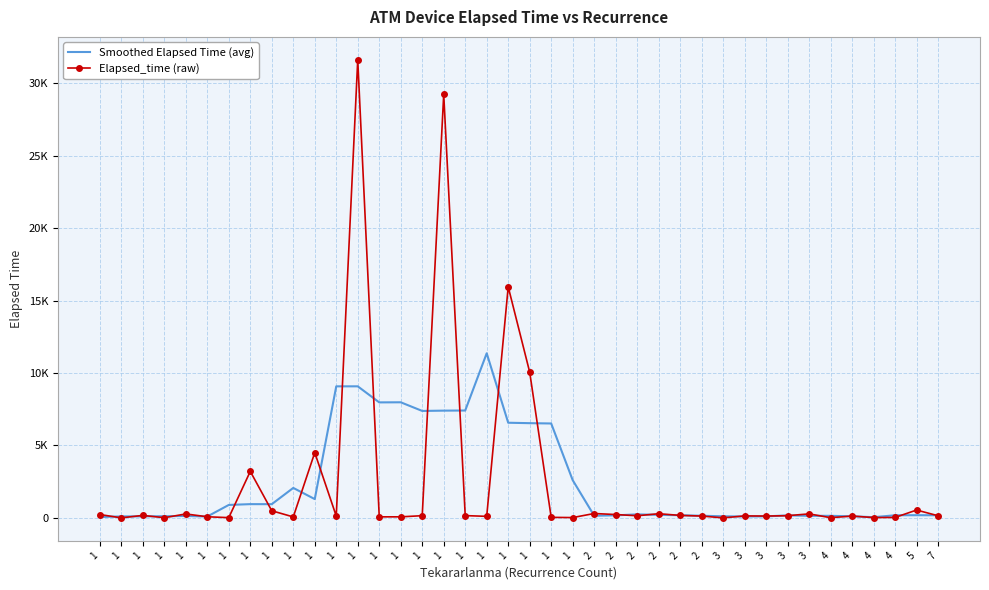

True or false: Elapsed_time (raw) has a value of 825.1 at 5.

False